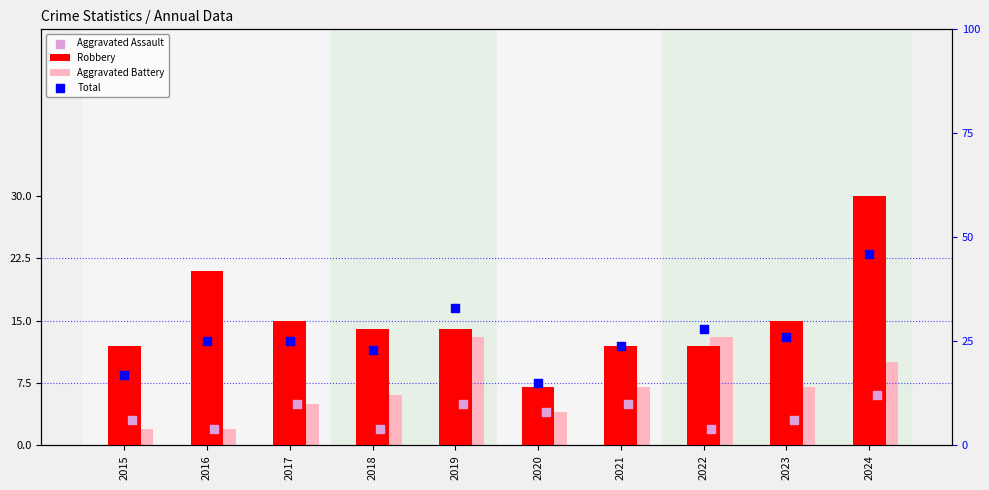

At how many categories does at least one series exceed 19?

8